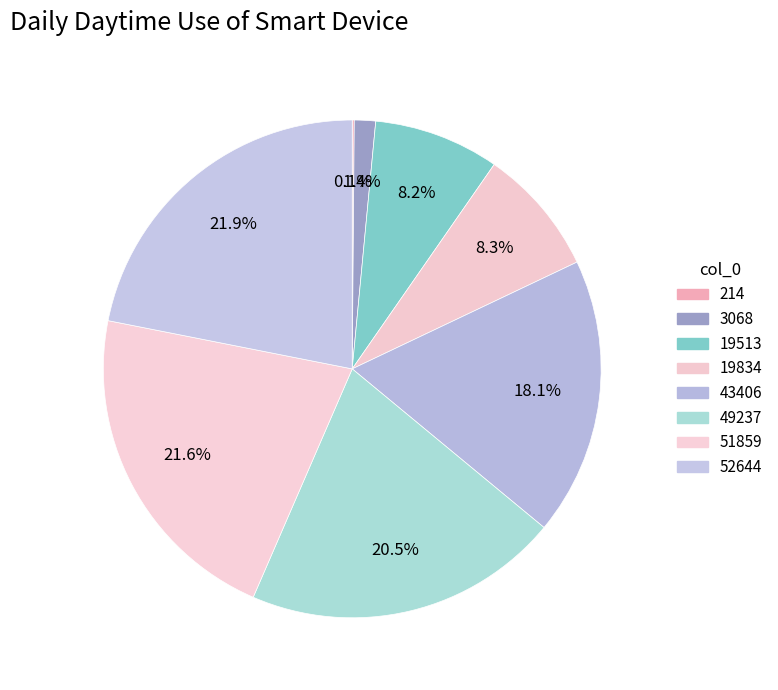

To the nearest percent, what portion does 43406 represent?

18%